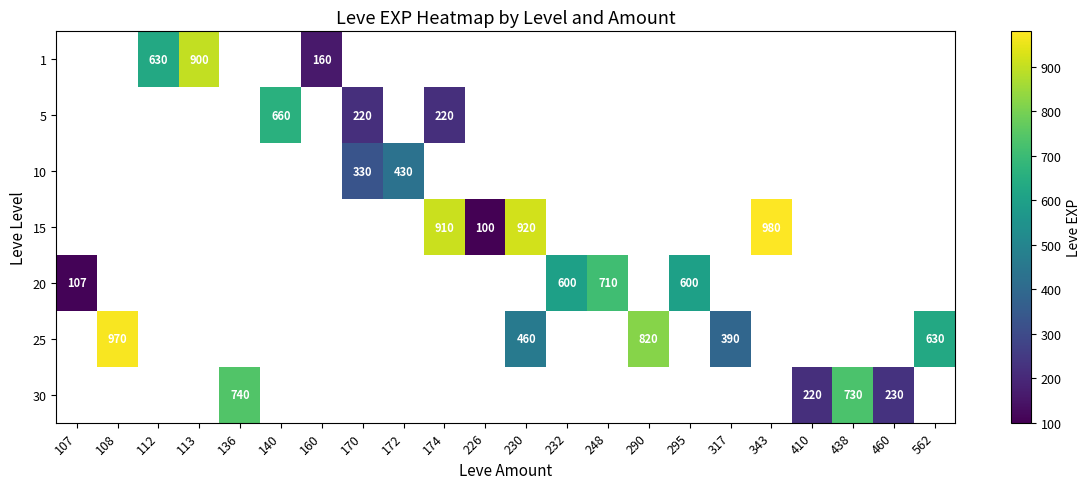

Is it true that 30 equals 230 at 460?

True